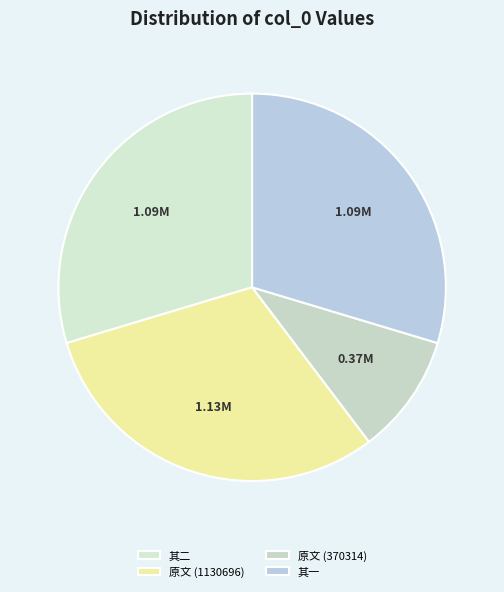

How many slices are in this pie chart?

4